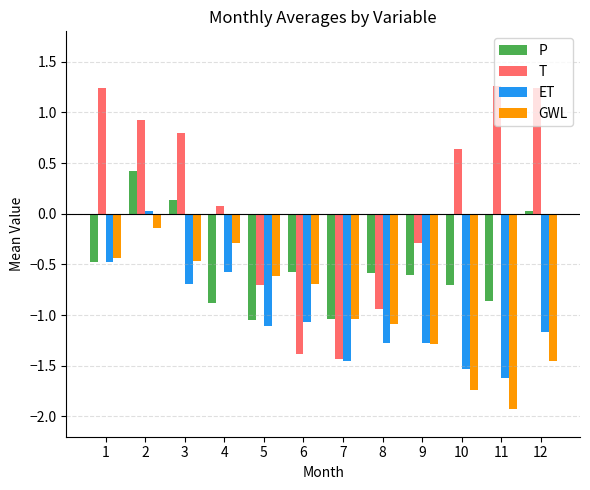

How many values in T are above zero?

7